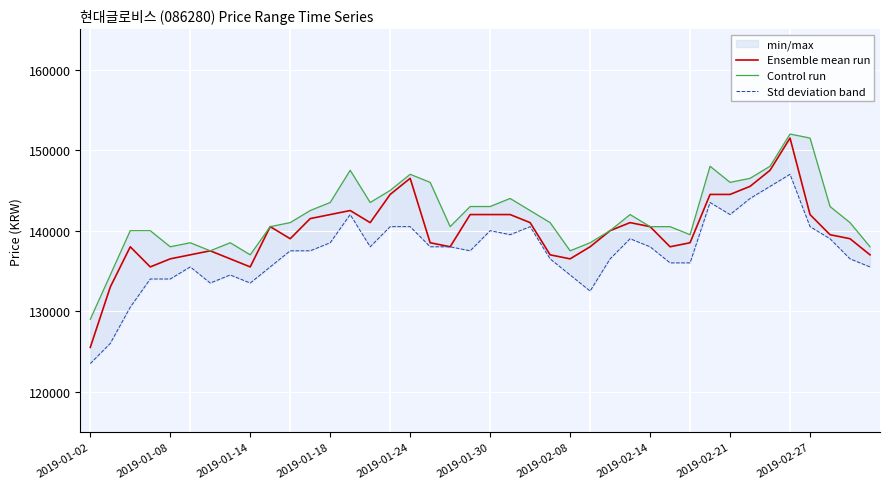

How many values in the Ensemble mean run series are below 140000?

20